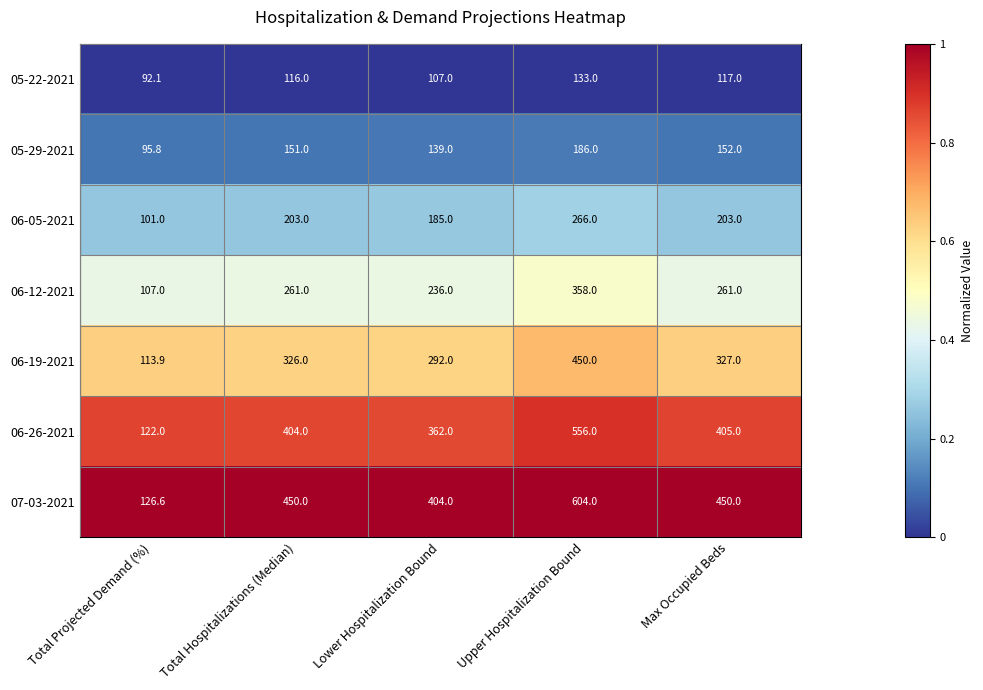

List the labels in order of 05-22-2021 value, smallest first.

Total Projected Demand (%), Lower Hospitalization Bound, Total Hospitalizations (Median), Max Occupied Beds, Upper Hospitalization Bound